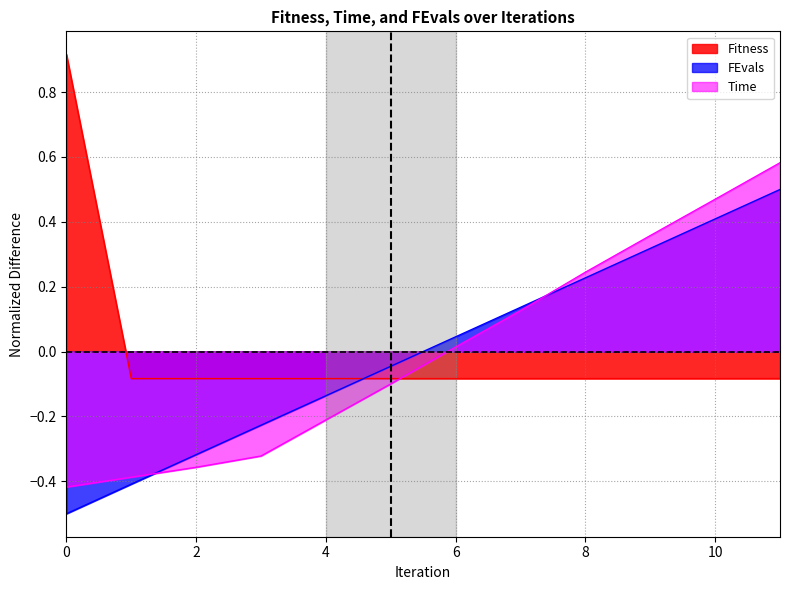

Between which two adjacent categories do Time and Fitness first intersect?

5 and 6